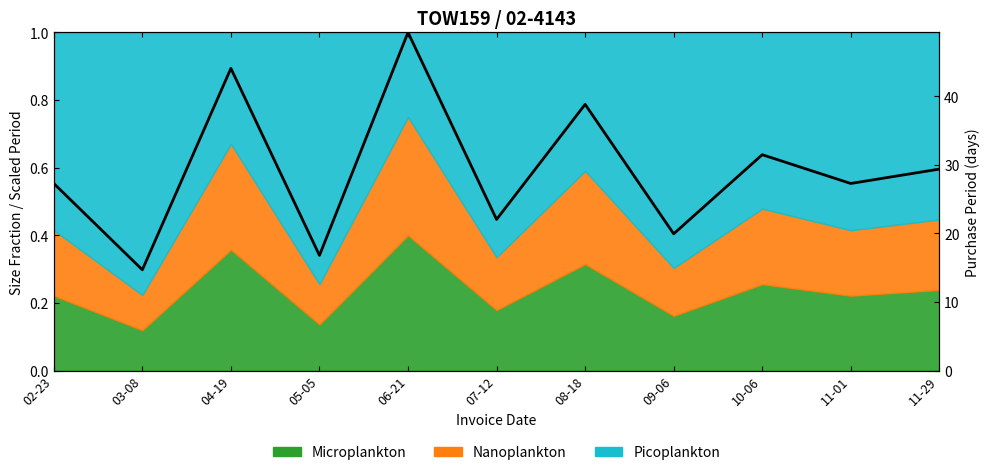

What is the change in value from 02-23 to 09-06?

-0.1